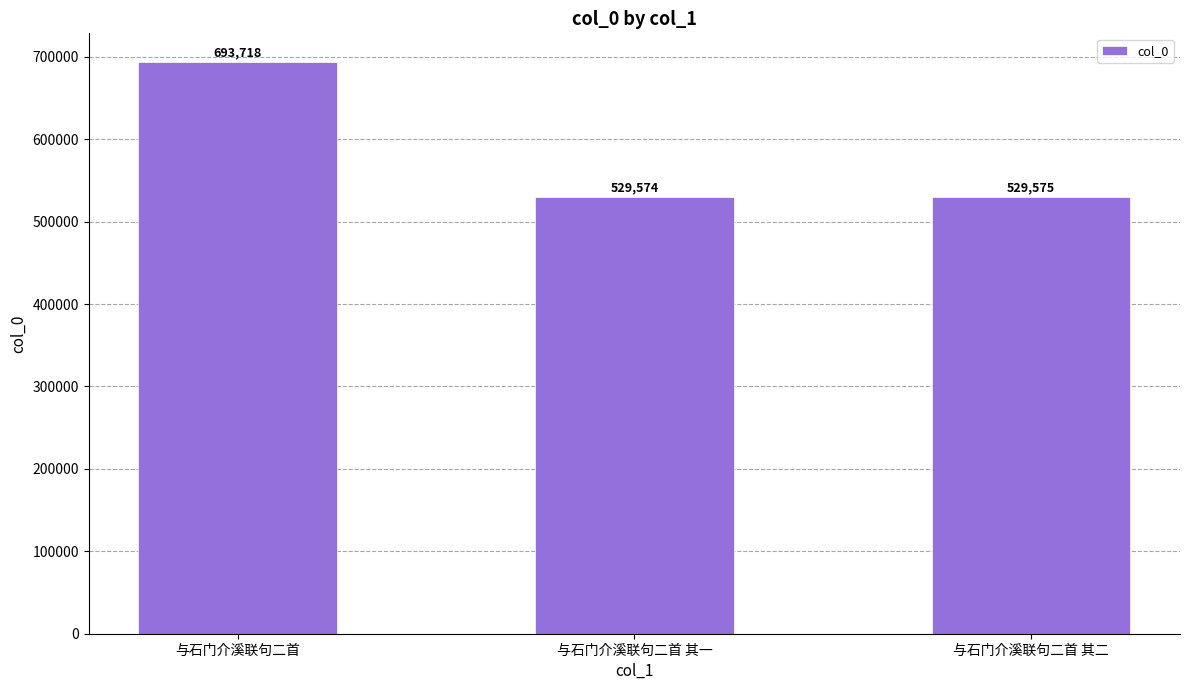

How many data points are less than 529575?

1